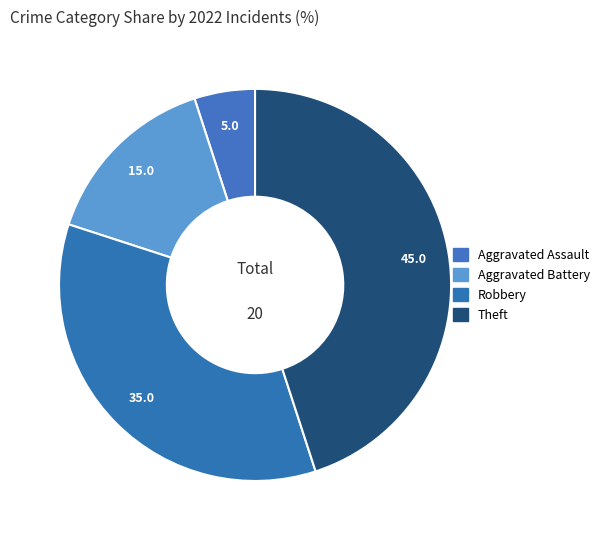

Count the number of slices in the pie.

4